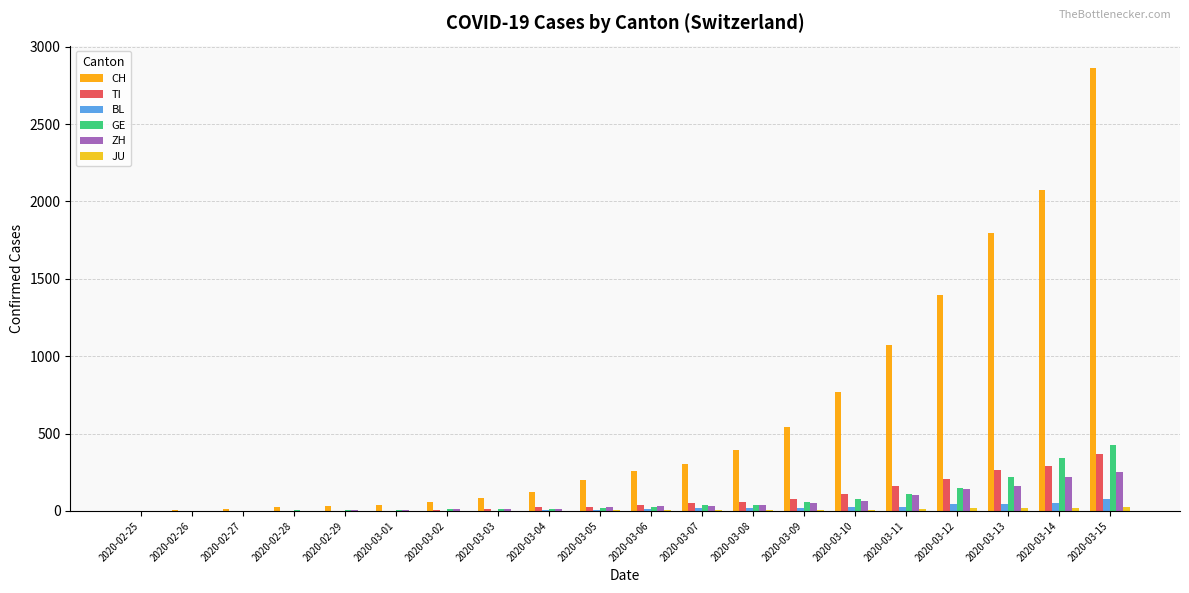

Does the chart contain stacked bars?

No